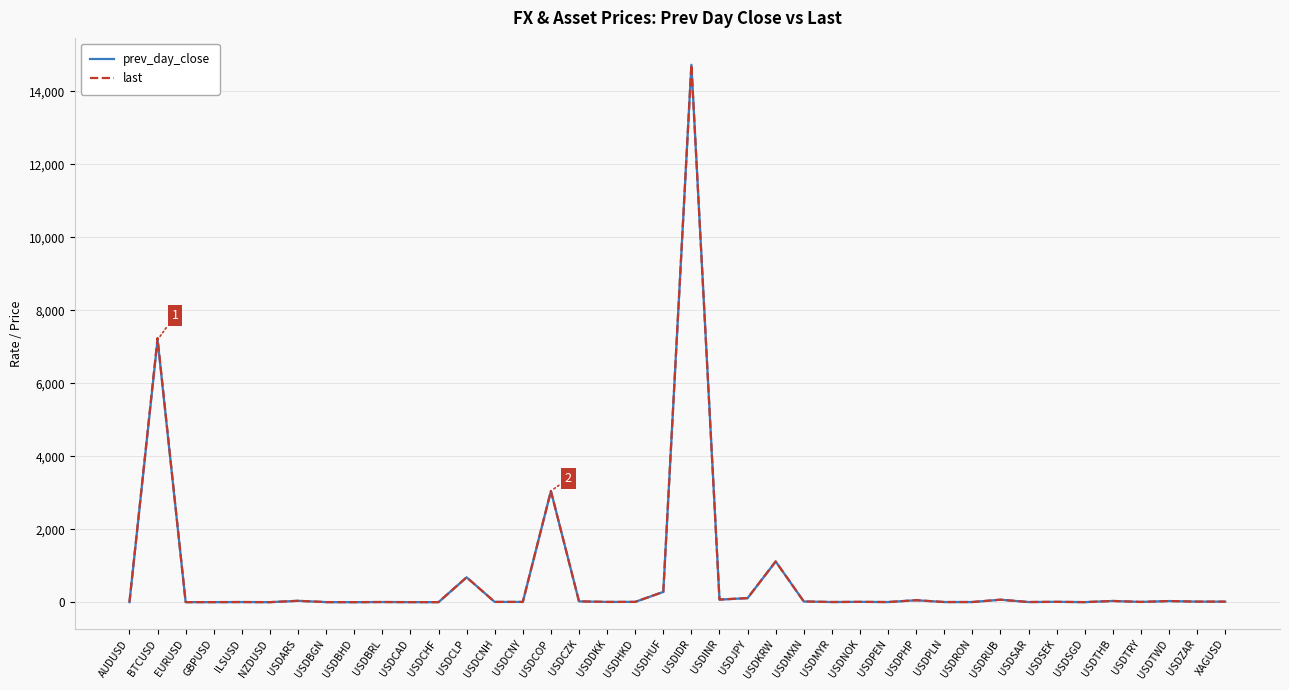

Rank the series by their average value, from highest to lowest.

last, prev_day_close